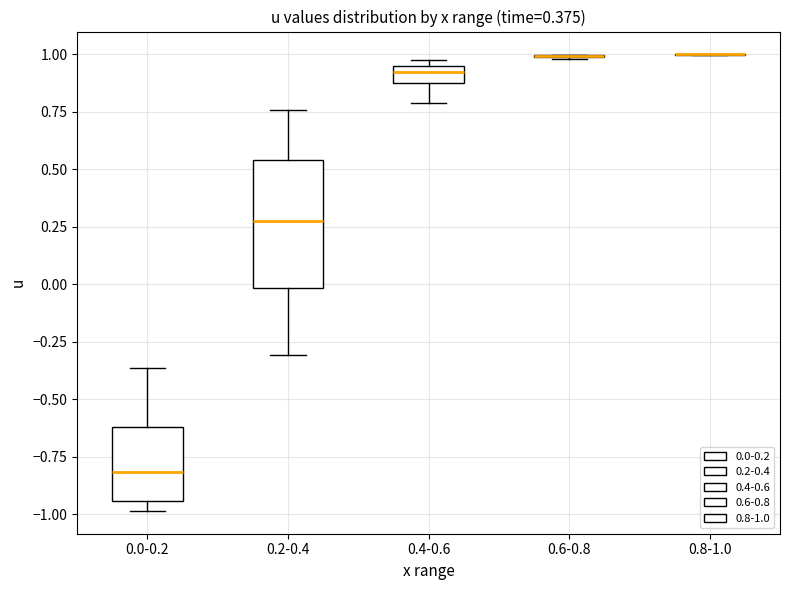

Comparing the boxes themselves (not the whiskers), which one is the tallest?

0.2-0.4